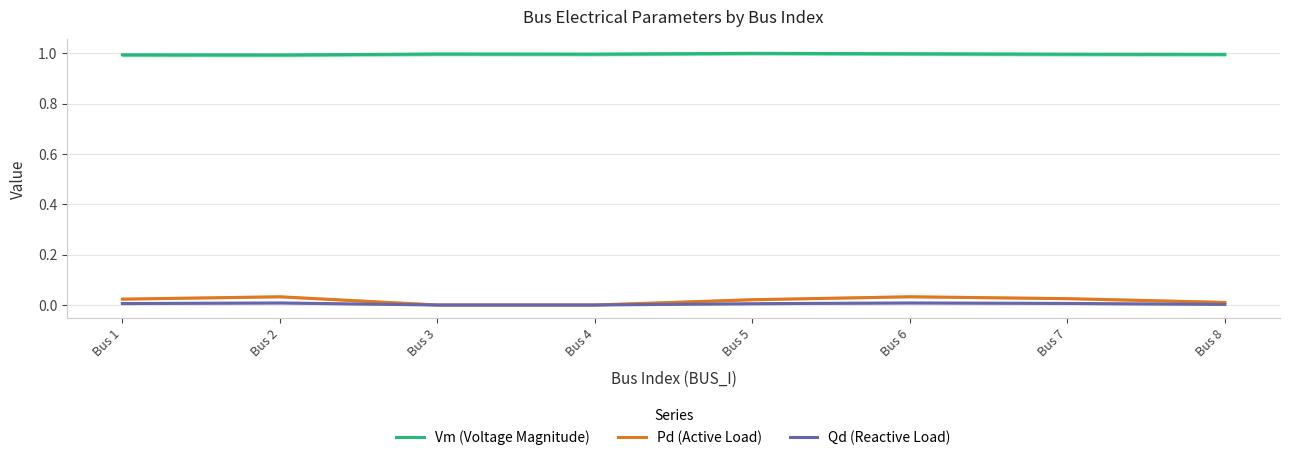

How many lines are shown in the chart?

3